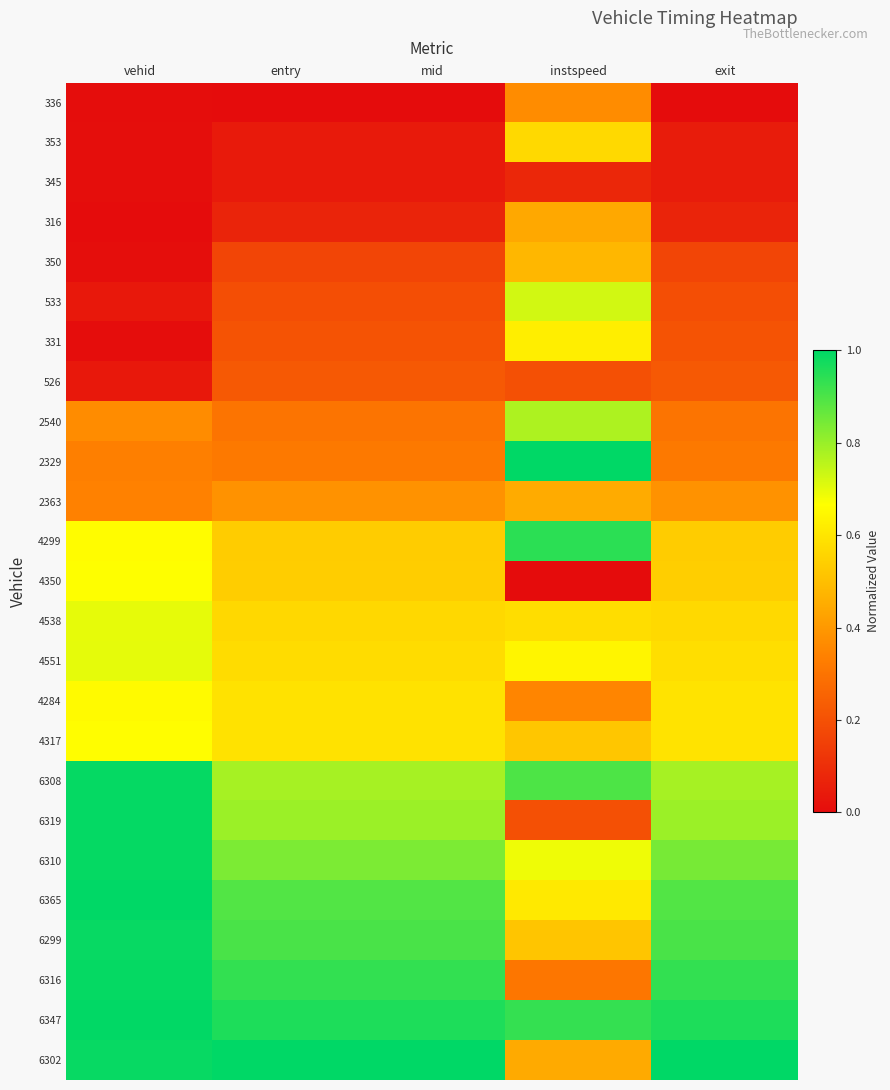

Rank the series by their maximum value, from highest to lowest.

2329, 6365, 6302, 6347, 6319, 6316, 6310, 6308, 6299, 4299, 2540, 533, 4551, 4538, 4350, 4317, 4284, 331, 353, 350, 2363, 316, 336, 526, 345